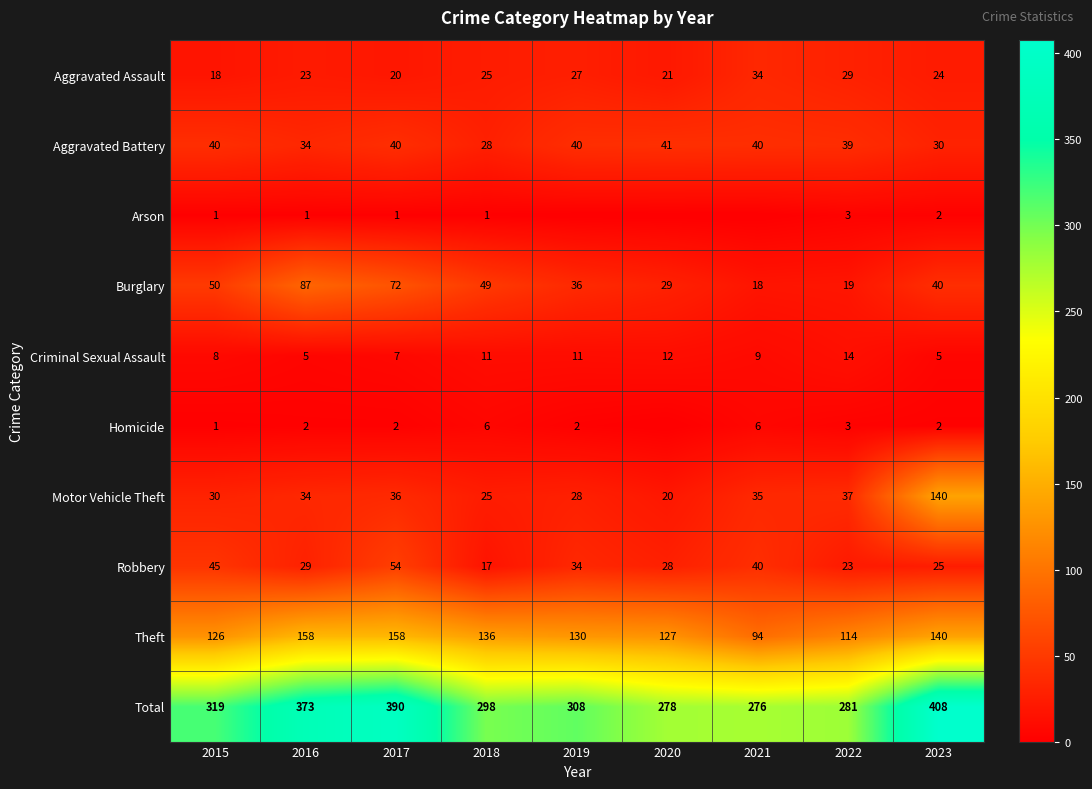

Rank the categories by Aggravated Assault value from highest to lowest.

2021, 2022, 2019, 2018, 2023, 2016, 2020, 2017, 2015